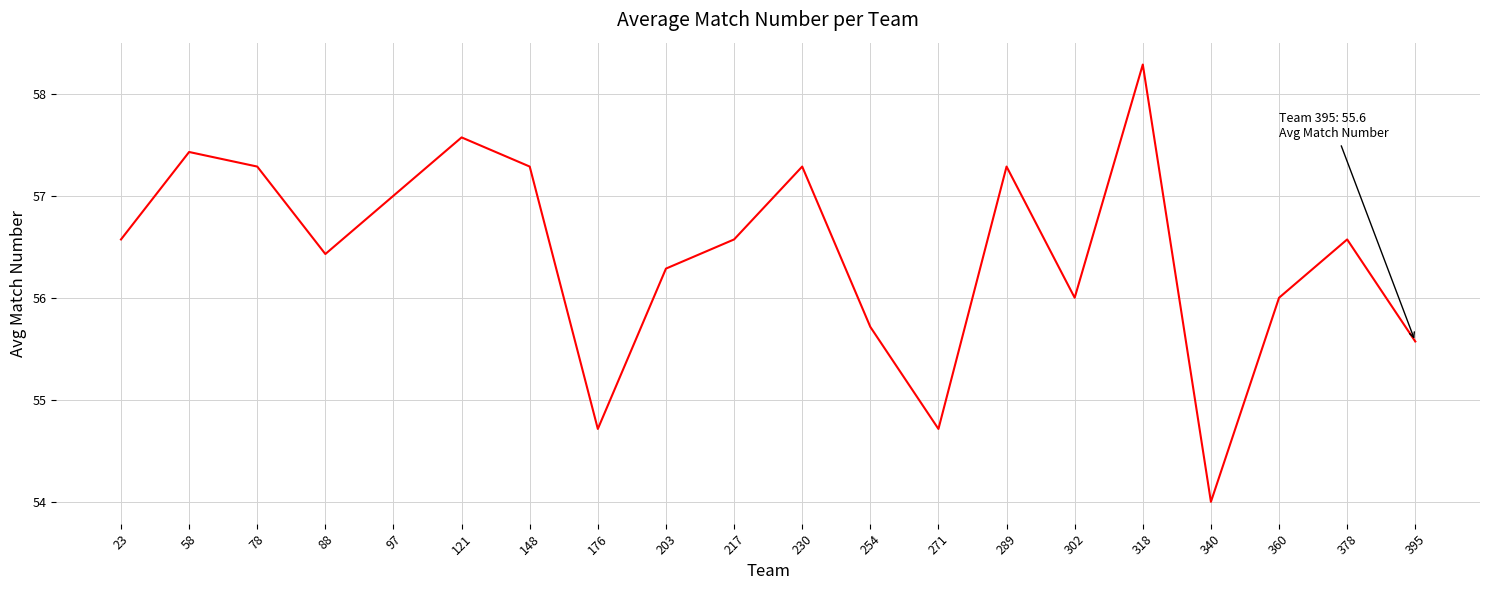

Reading right to left, transcribe all the data shown in this chart.

395=55.6	378=56.6	360=56.0	340=54.0	318=58.3	302=56.0	289=57.3	271=54.7	254=55.7	230=57.3	217=56.6	203=56.3	176=54.7	148=57.3	121=57.6	97=57.0	88=56.4	78=57.3	58=57.4	23=56.6